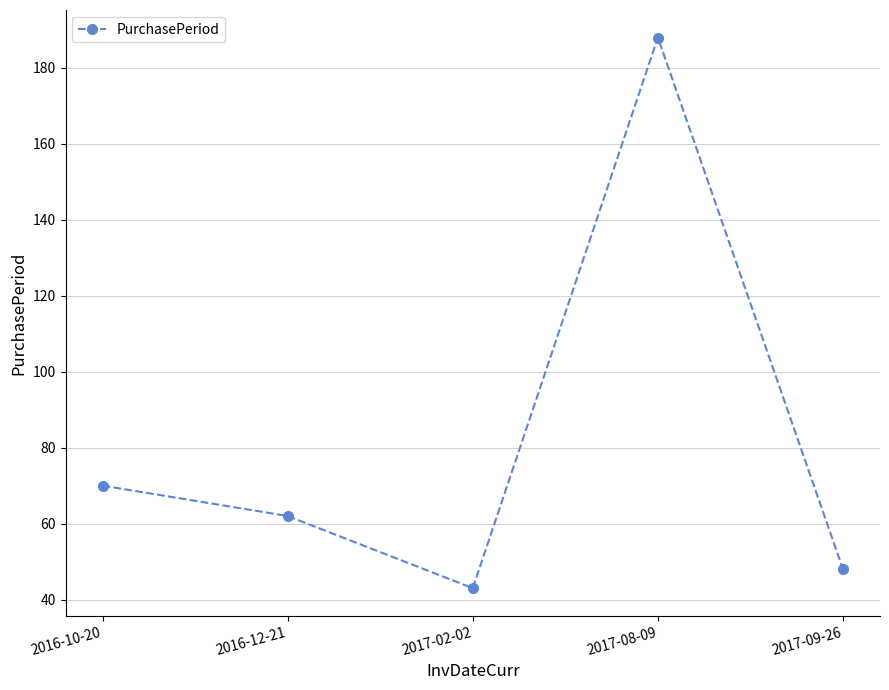

Rank the categories by value from highest to lowest.

2017-08-09, 2016-10-20, 2016-12-21, 2017-09-26, 2017-02-02